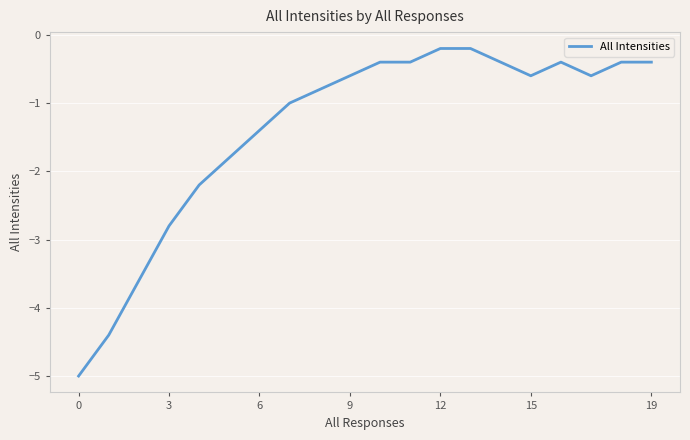

What is the difference between the second highest and minimum values?

4.8